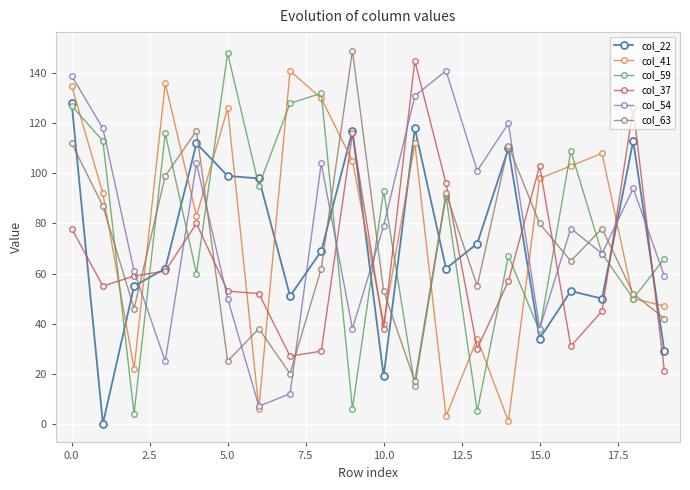

Does the chart display data point markers on the line(s)?

Yes